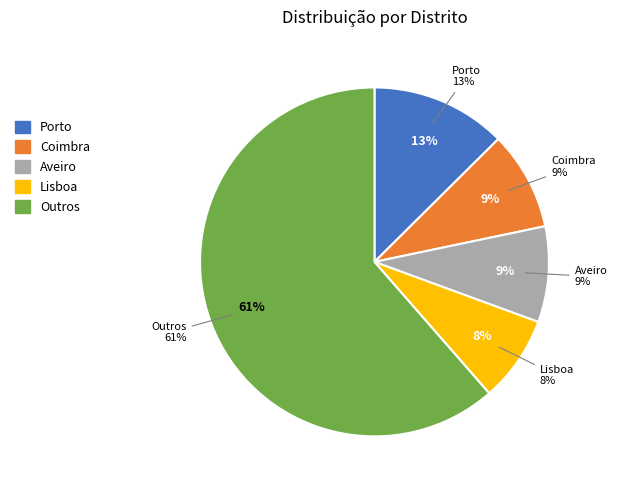

True or false: Viseu accounts for 15% of the total.

False